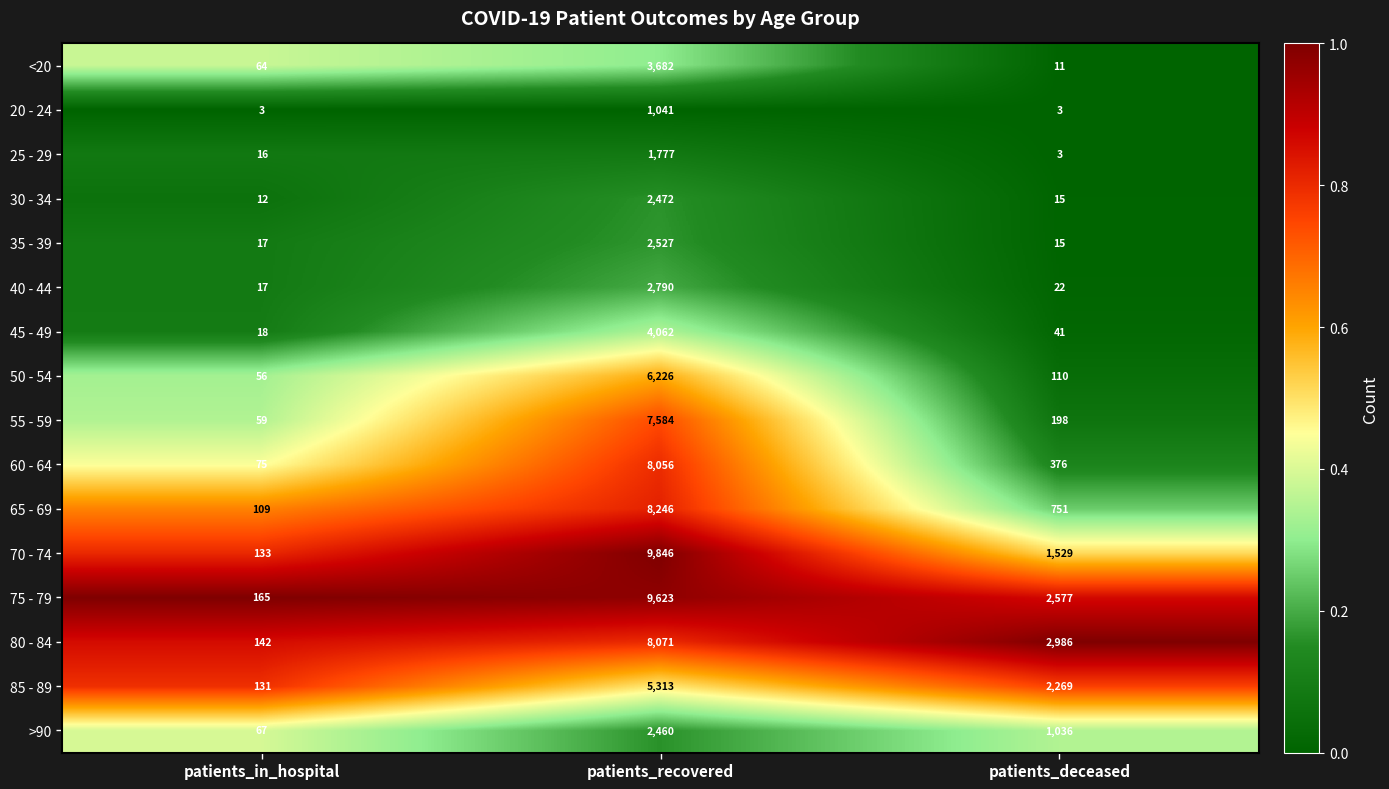

At which category does the chart reach its peak across all series?

patients_recovered